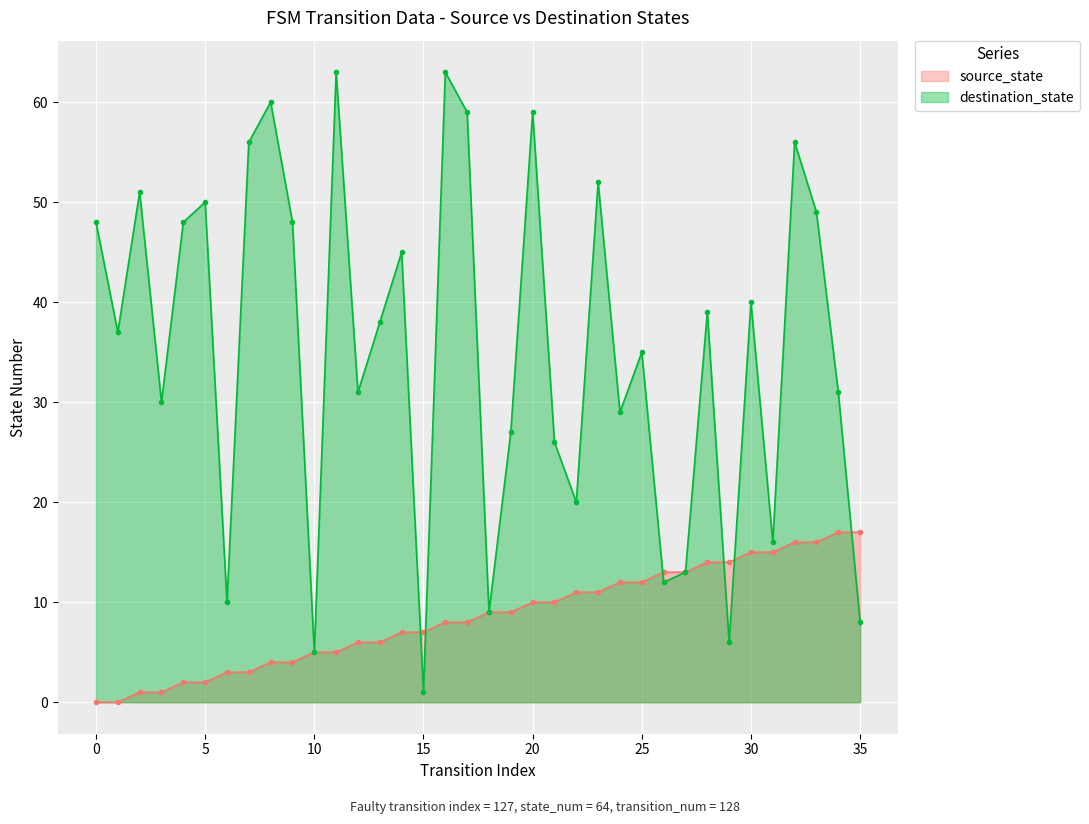

How many data points in destination_state are above 38?

17